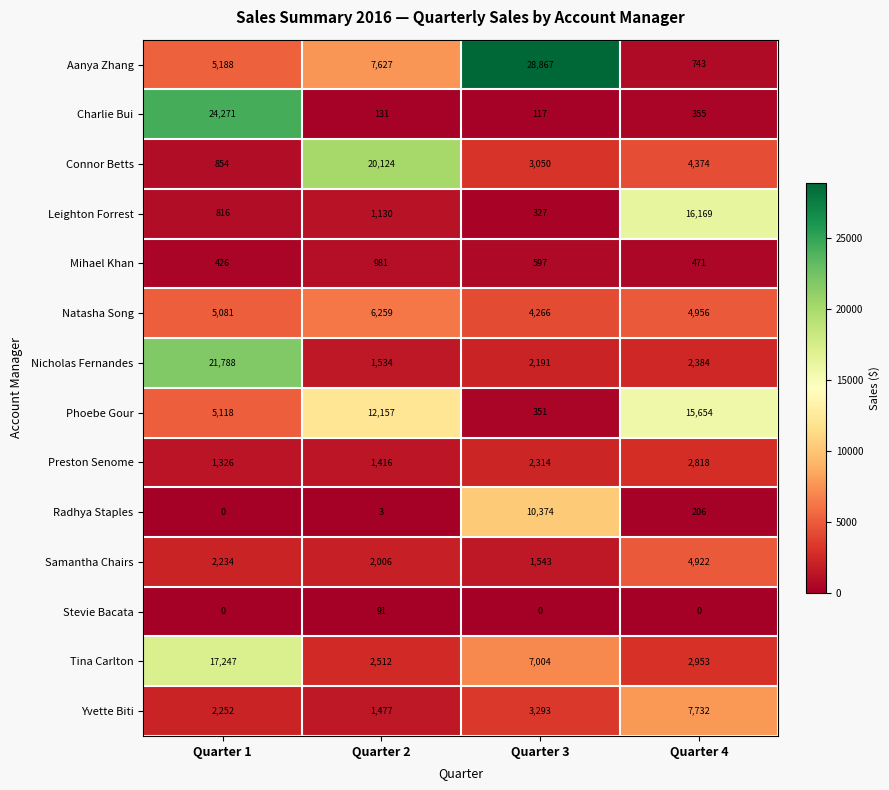

At Quarter 4, list the series in order from largest to smallest.

Leighton Forrest, Phoebe Gour, Yvette Biti, Natasha Song, Samantha Chairs, Connor Betts, Tina Carlton, Preston Senome, Nicholas Fernandes, Aanya Zhang, Mihael Khan, Charlie Bui, Radhya Staples, Stevie Bacata